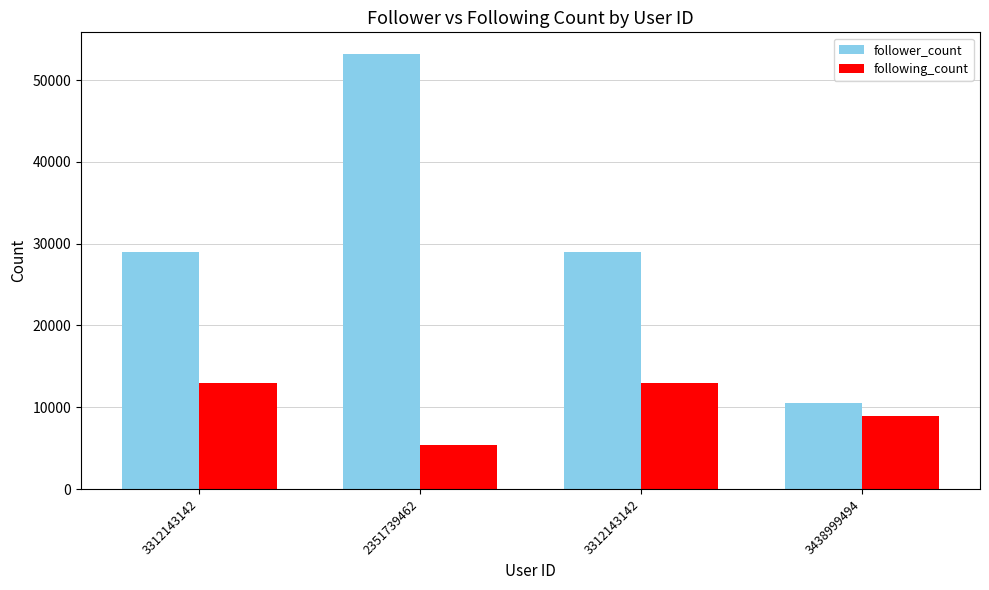

What is the difference between the maximum and minimum values in the follower_count series?

42657